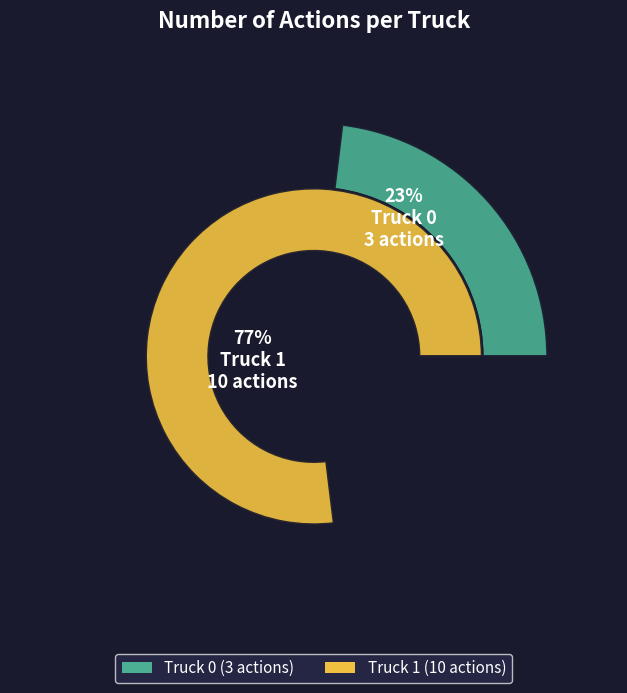

To the nearest percent, what is the difference between the Truck 0 and Truck 1 slice percentages?

54%